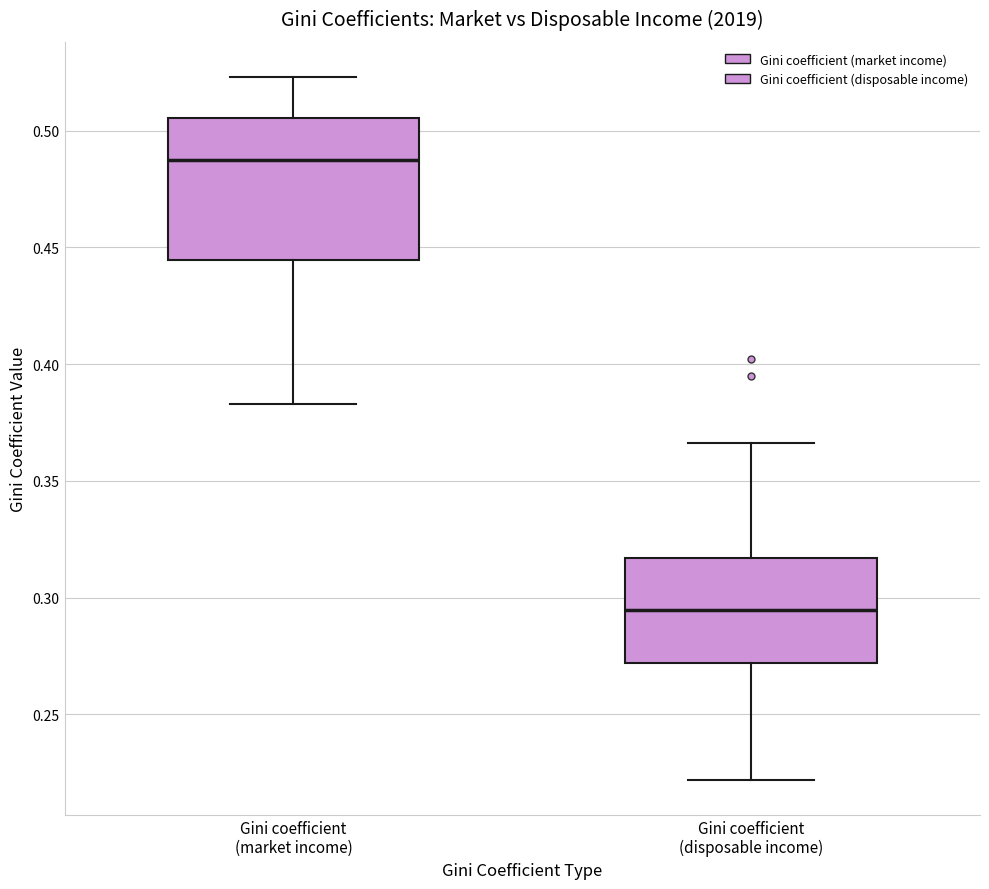

Reading left to right, read every box against the y-axis: the position of its median line, the range the box covers, and the ends of its whiskers. The values are not printed on the chart, so give them approximately, as read against the axis.

Gini coefficient (market income): median 0.490, box 0.445 to 0.505, whiskers 0.385 to 0.525
Gini coefficient (disposable income): median 0.295, box 0.270 to 0.315, whiskers 0.220 to 0.365